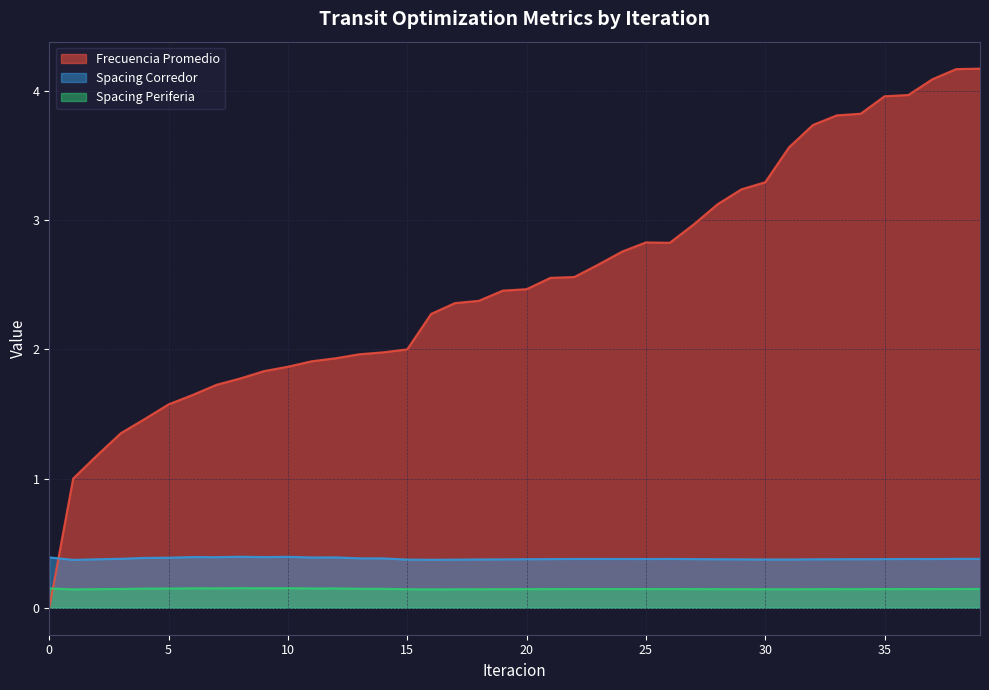

In Spacing Periferia, how many points are lower than both neighbors (excluding endpoints)?

8